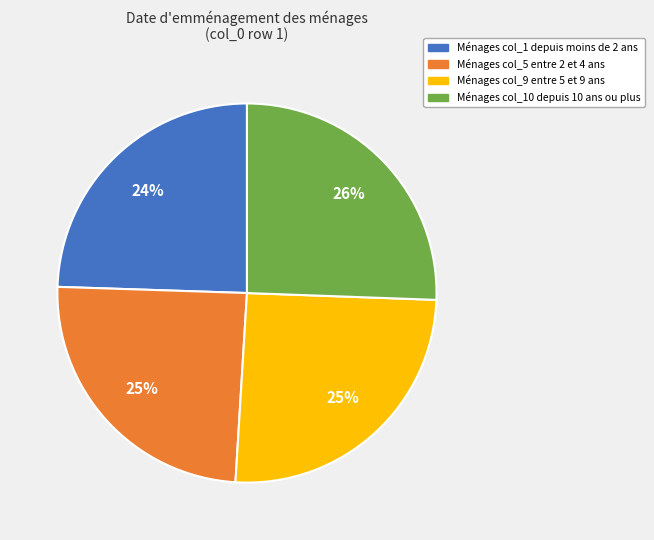

Does any single category account for the majority?

No